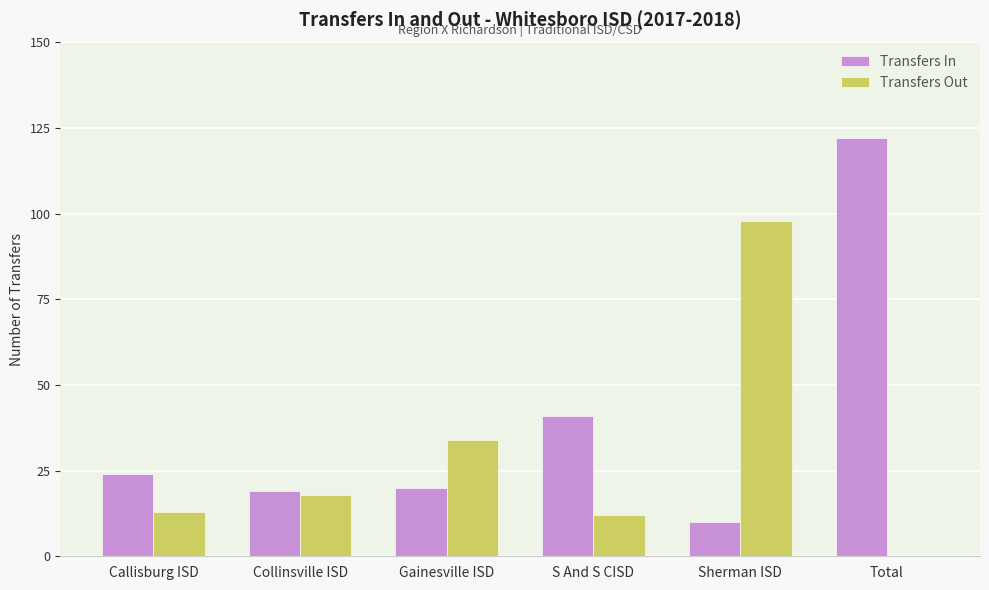

At which label is Transfers Out closest to 49?

Gainesville ISD